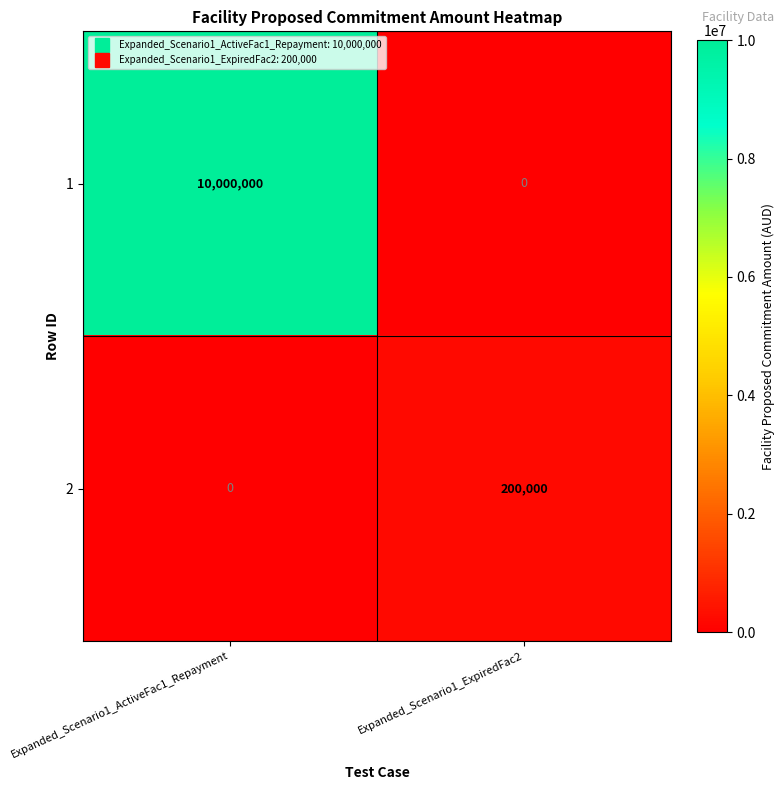

What is the difference between the 2 values at Expanded_Scenario1_ActiveFac1_Repayment and Expanded_Scenario1_ExpiredFac2?

200000